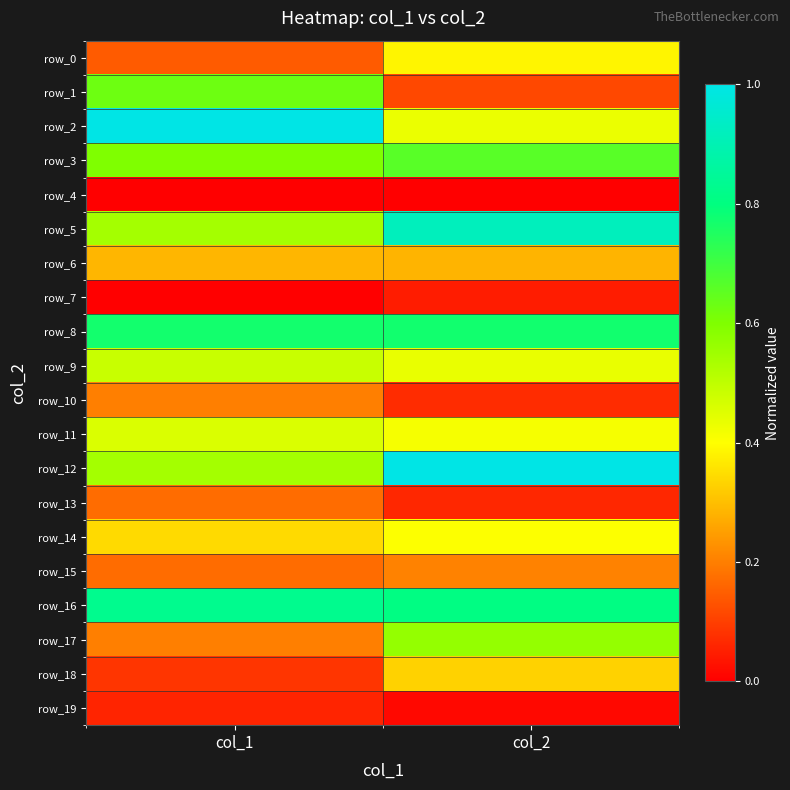

Count the row_19 values in the range 0 to 1.

2